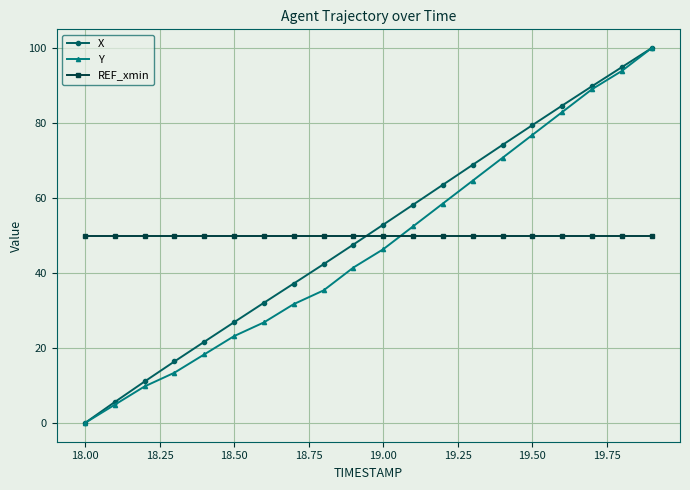

What is the value of the Y point at the 18th from the left?

89.0